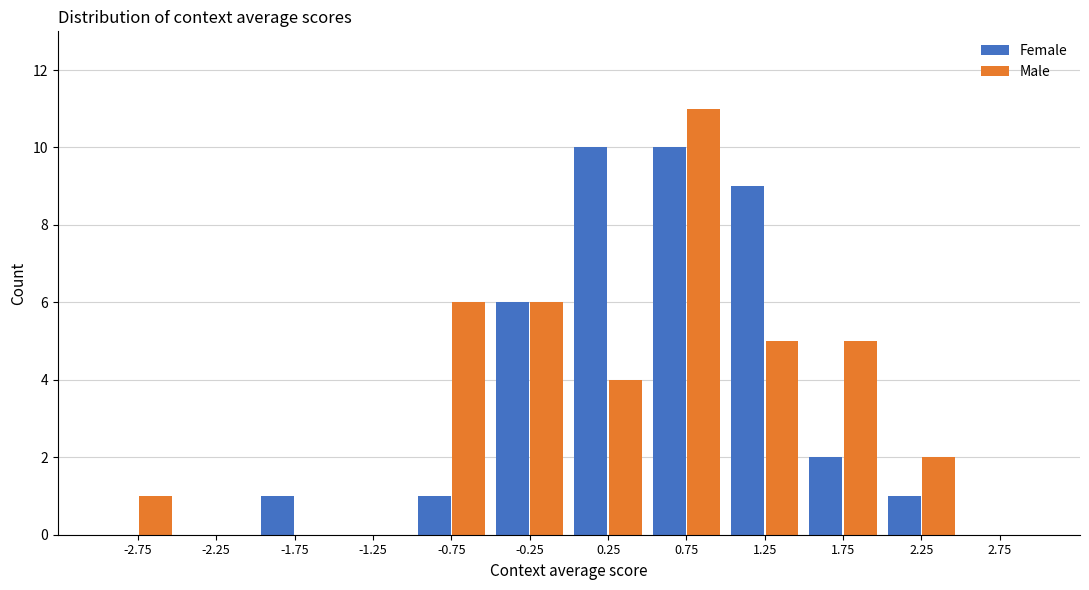

Reading left to right, what are all the values shown in this chart?

Female: -2.75=0	-2.25=0	-1.75=1	-1.25=0	-0.75=1	-0.25=6	0.25=10	0.75=10	1.25=9	1.75=2	2.25=1	2.75=0
Male: -2.75=1	-2.25=0	-1.75=0	-1.25=0	-0.75=6	-0.25=6	0.25=4	0.75=11	1.25=5	1.75=5	2.25=2	2.75=0